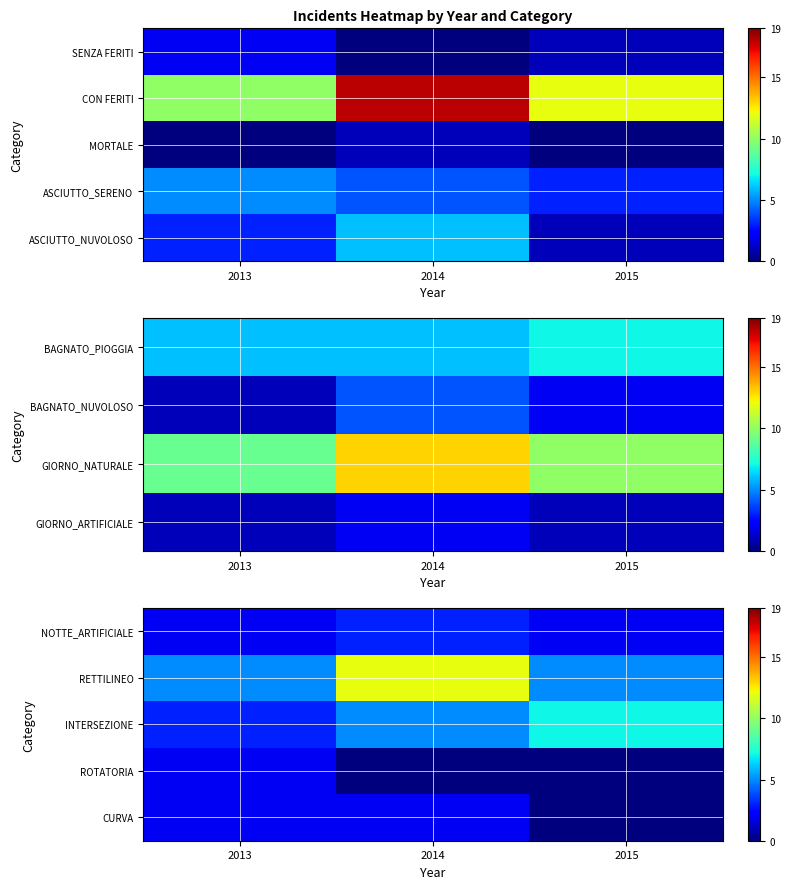

True or false: CURVA has a value of -1 at 2015.

False